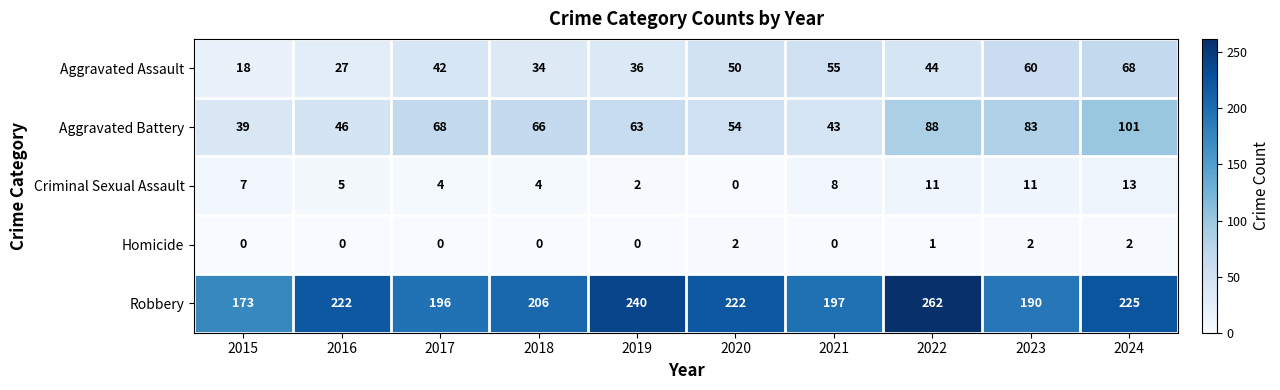

How many Homicide values are between 0 and 2?

10